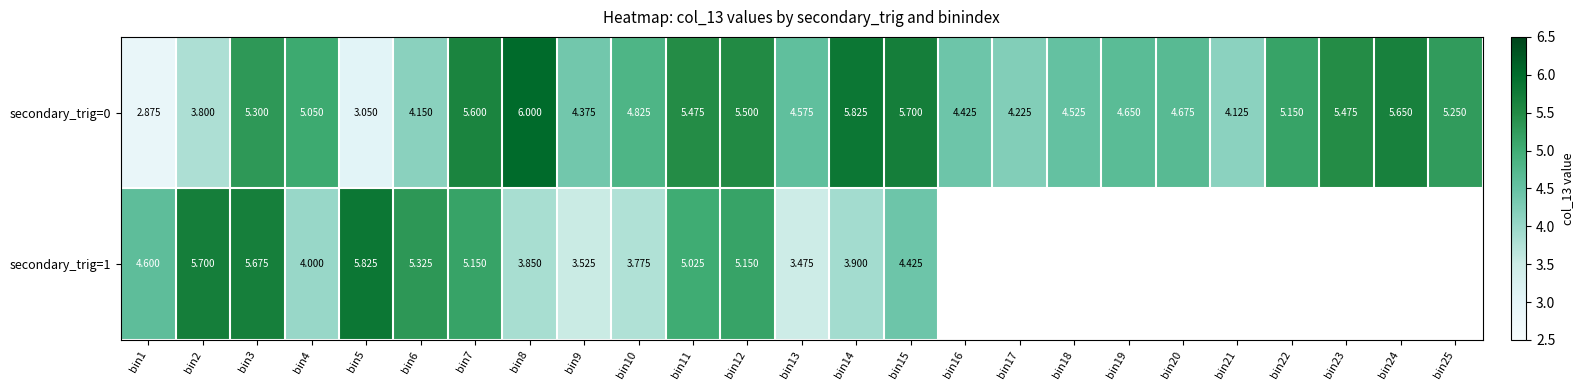

Is it true that secondary_trig=0 equals 7.3 at bin12?

False